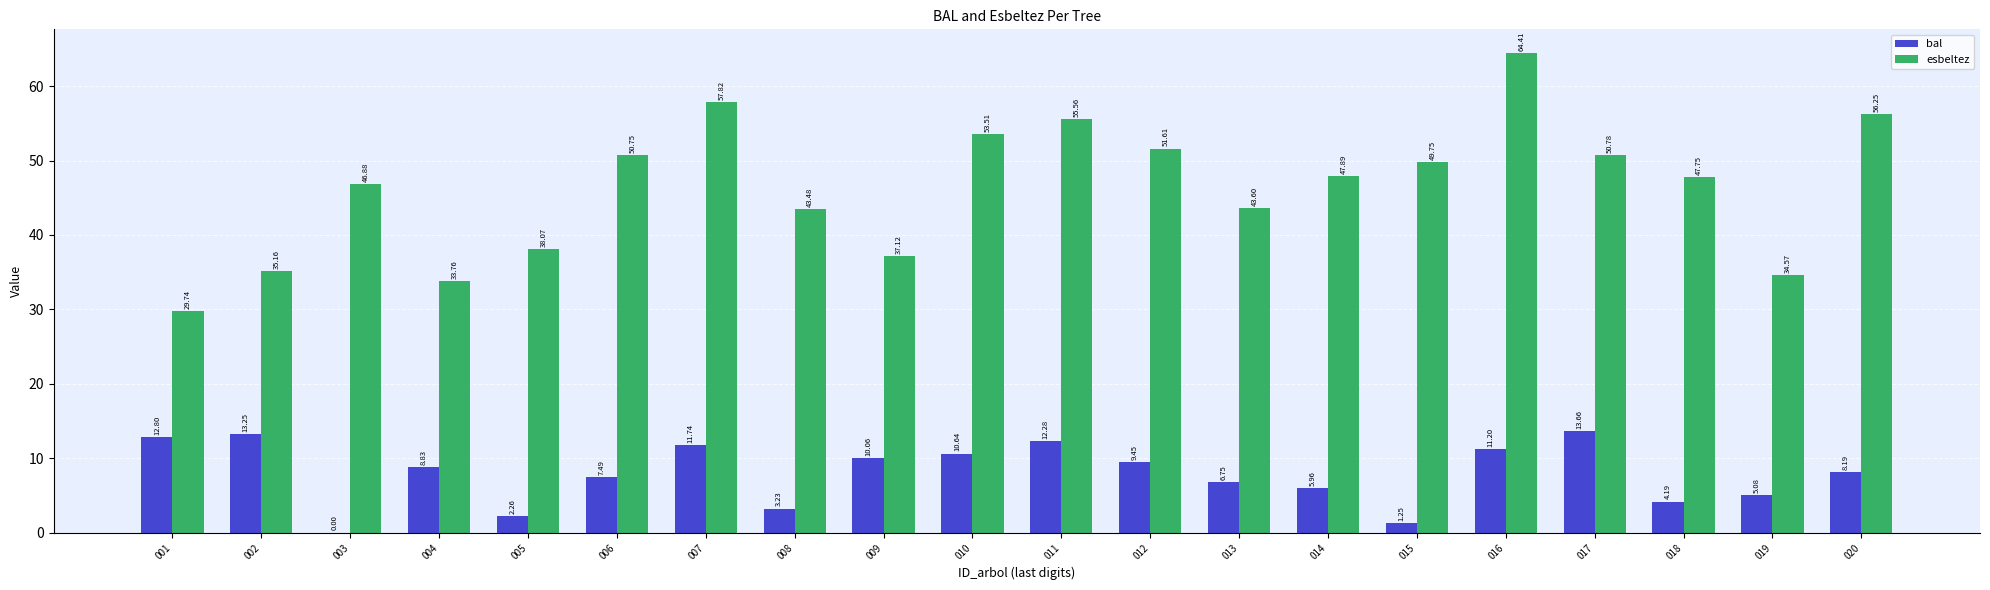

What are all the series names shown in the legend?

bal, esbeltez